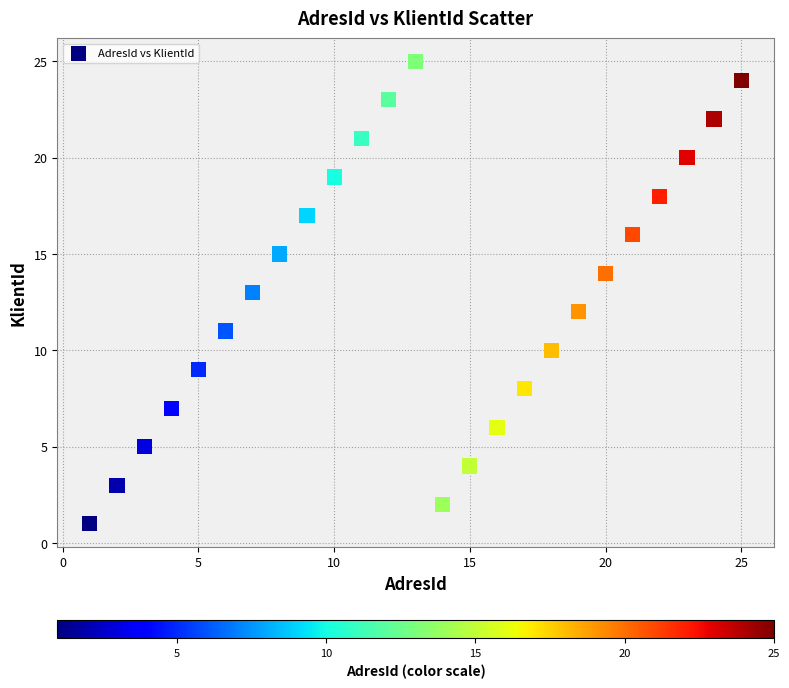

What is the range of X values (max minus min)?

24